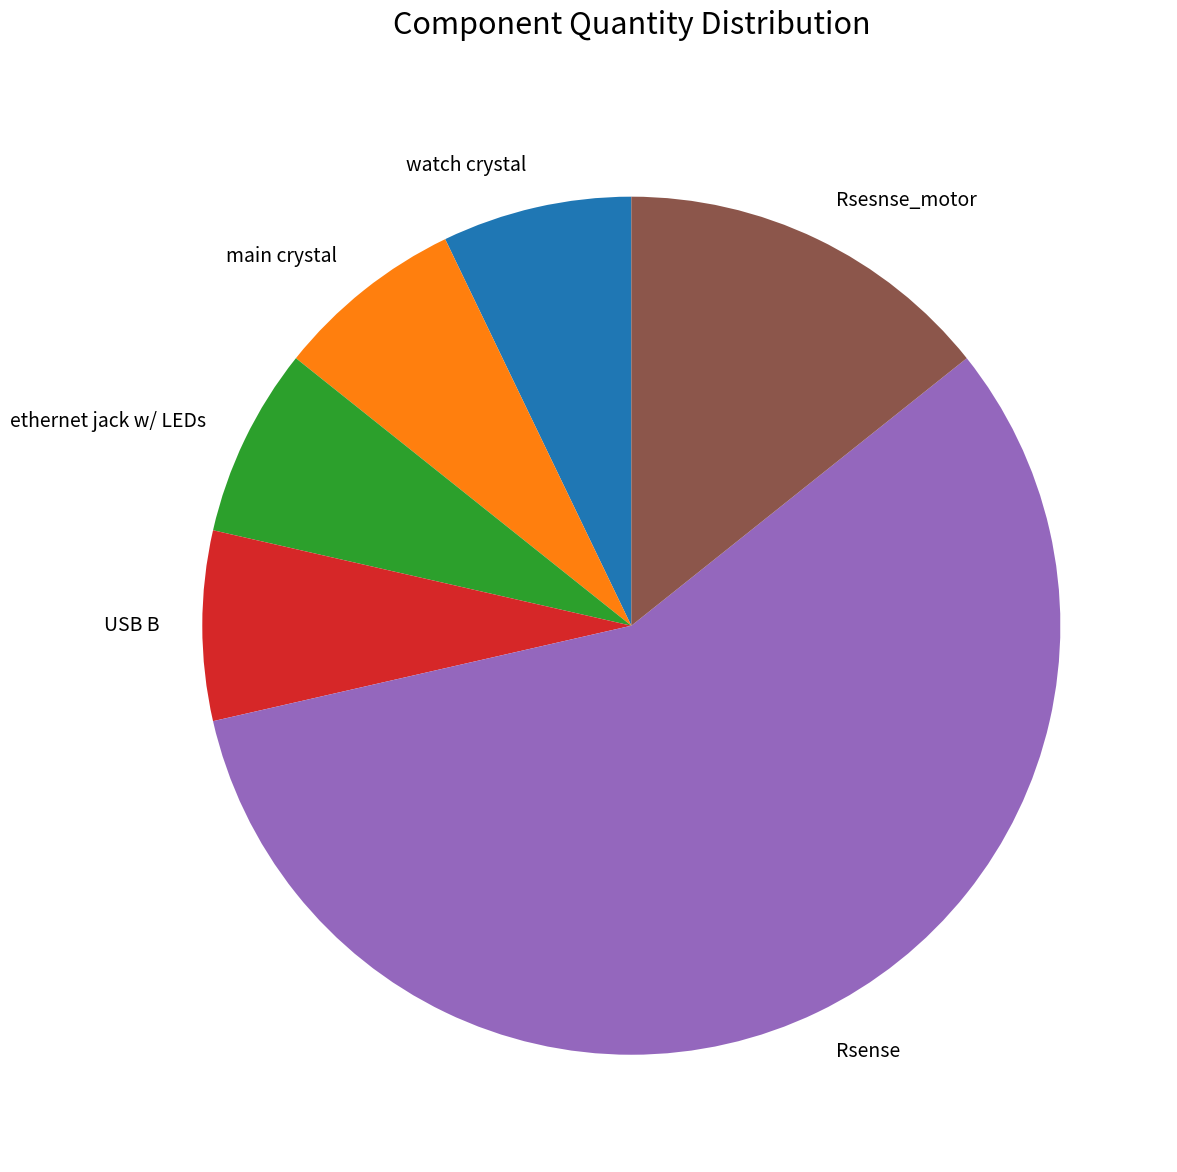

Is there any slice that represents more than half of the pie?

Yes